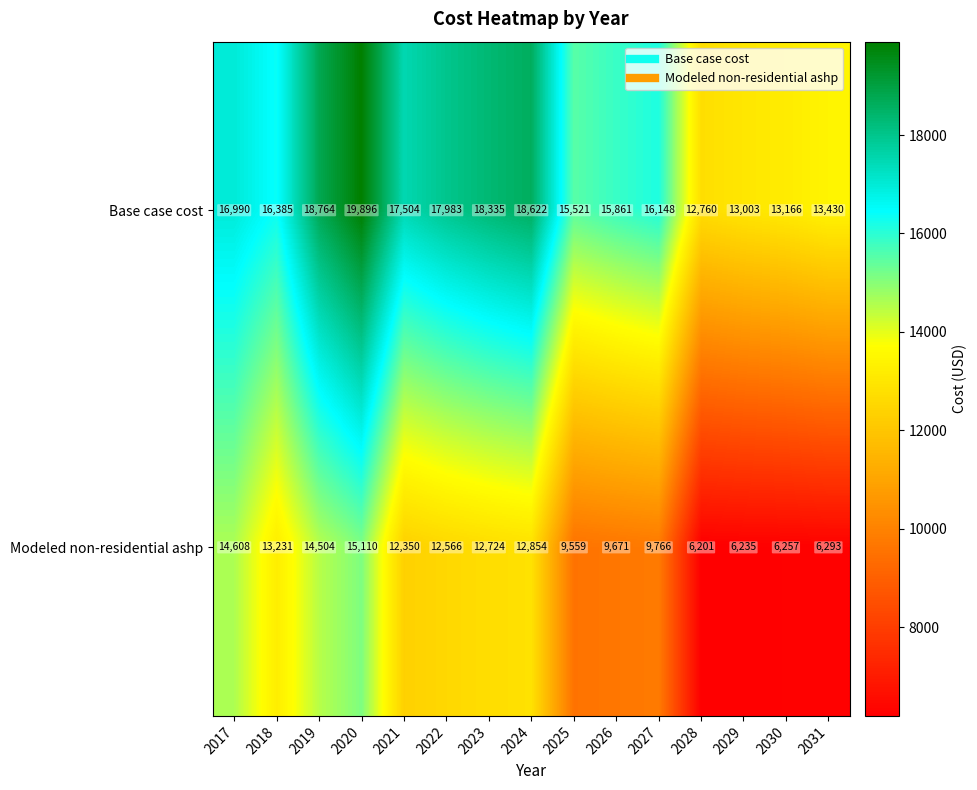

True or false: Base case cost has a value of 19896 at 2020.

True